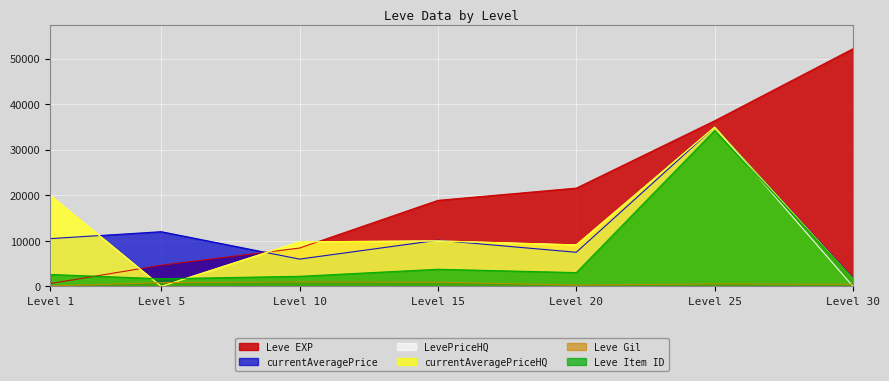

What is the difference between the second highest and second lowest values in the Leve Gil series?

625